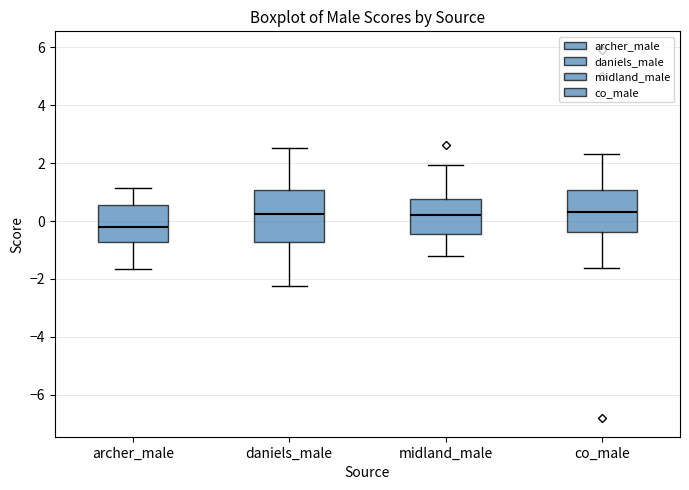

Reading left to right, transcribe this box plot: for each box, give where its median line is, the range the box spans, and where its two whiskers end, as read against the y-axis. The values are not printed on the chart, so give them approximately, as read against the axis.

archer_male: median -0.2, box -0.8 to 0.6, whiskers -1.6 to 1.2
daniels_male: median 0.2, box -0.8 to 1.0, whiskers -2.2 to 2.6
midland_male: median 0.2, box -0.4 to 0.8, whiskers -1.2 to 2.0
co_male: median 0.2, box -0.4 to 1.0, whiskers -1.6 to 2.4